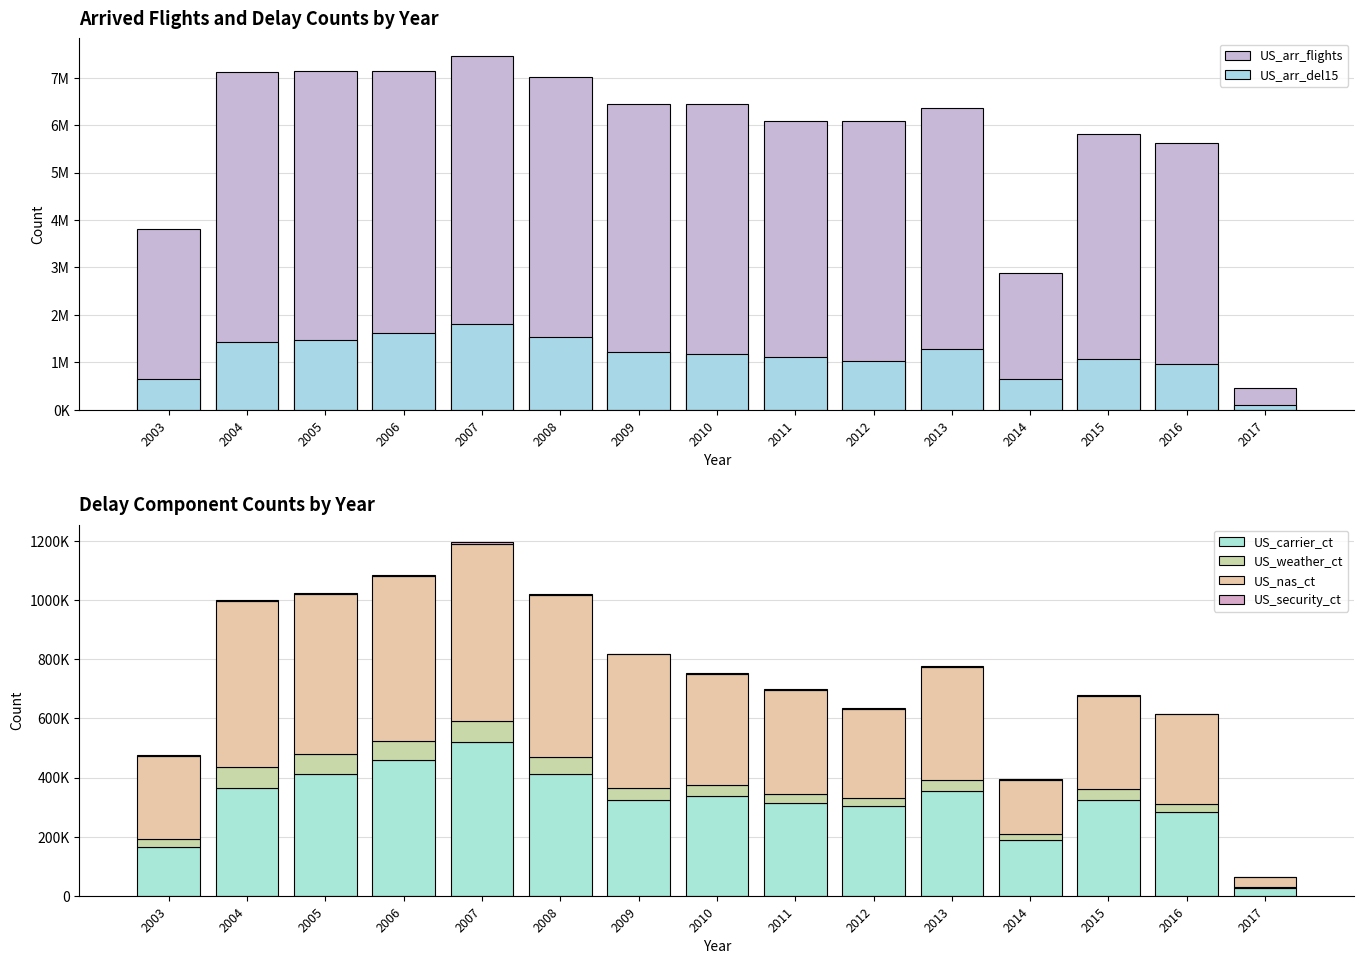

Which series has the largest total across all categories?

US_arr_flights